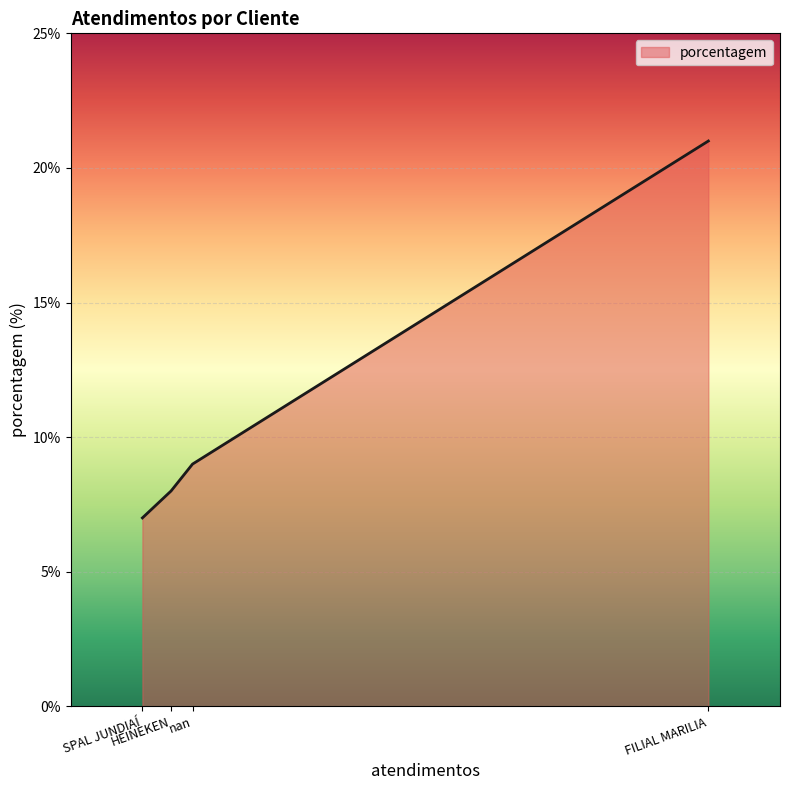

How many series are shown in this chart?

1